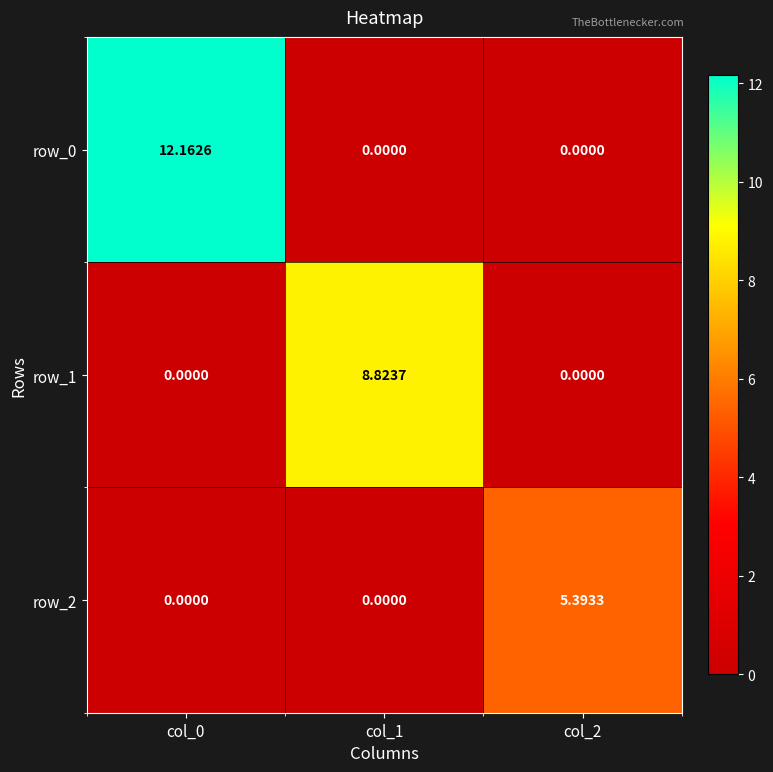

What is the average value of the row_0 series?

4.1